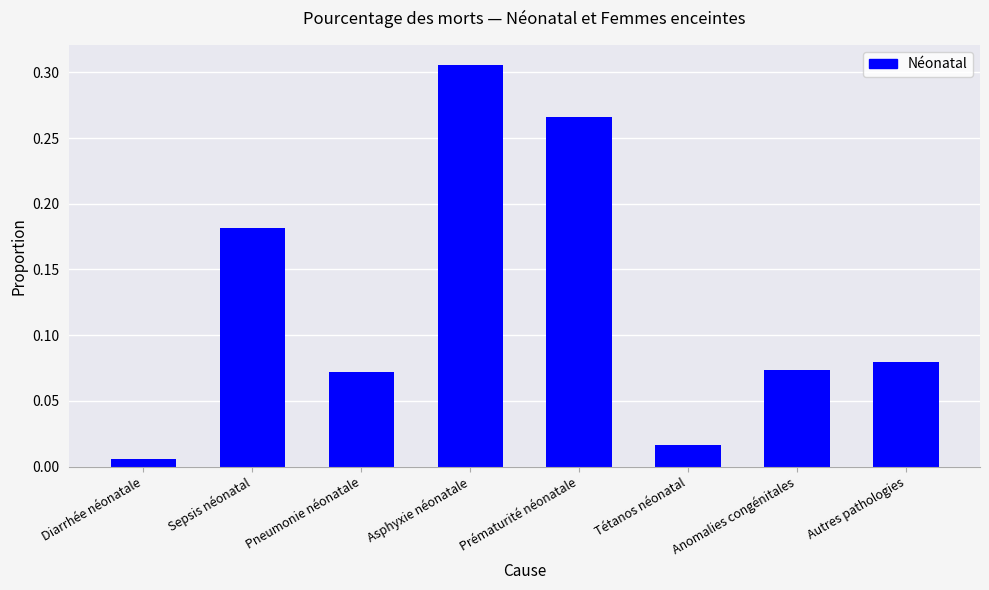

The value at Prématurité néonatale is 0.1. True or false?

False